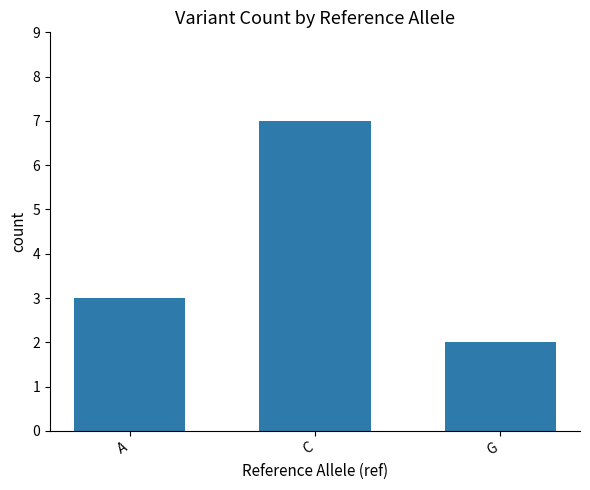

What is the minimum value shown in the chart?

2